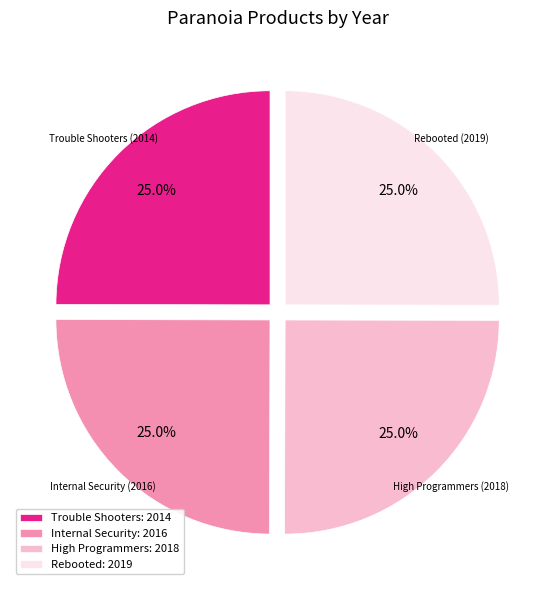

Does any single category account for the majority?

No